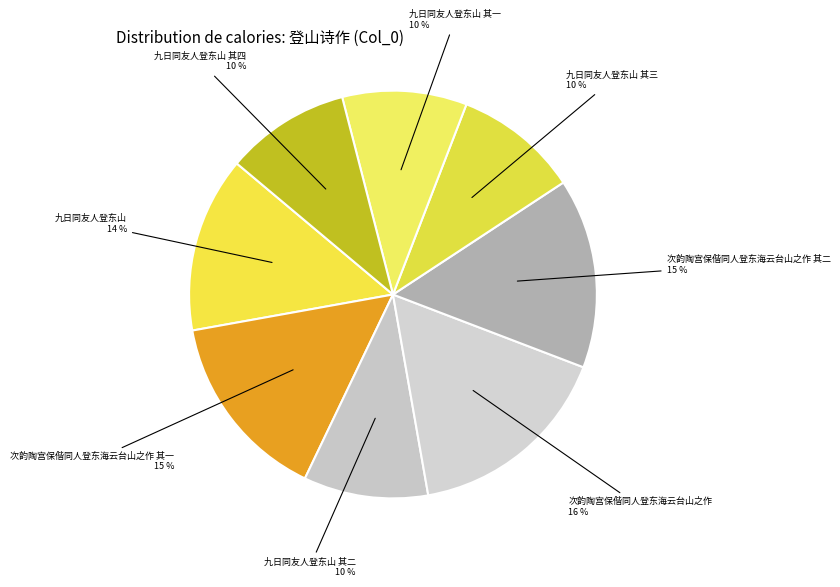

True or false: 次韵陶宫保偕同人登东海云台山之作 其一 accounts for 24% of the total.

False